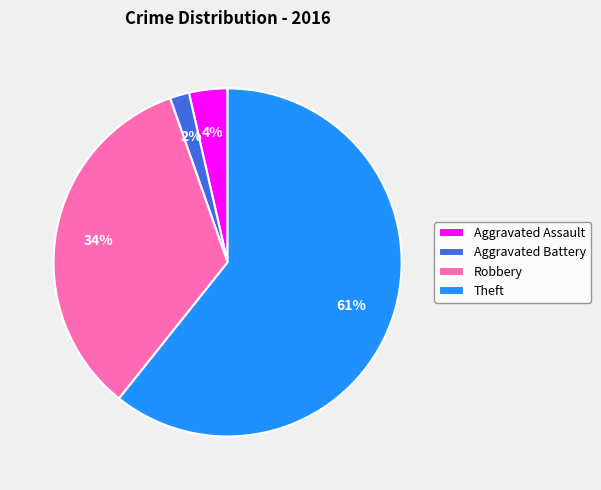

Combined, do Aggravated Battery and Robbery account for over 50%?

No